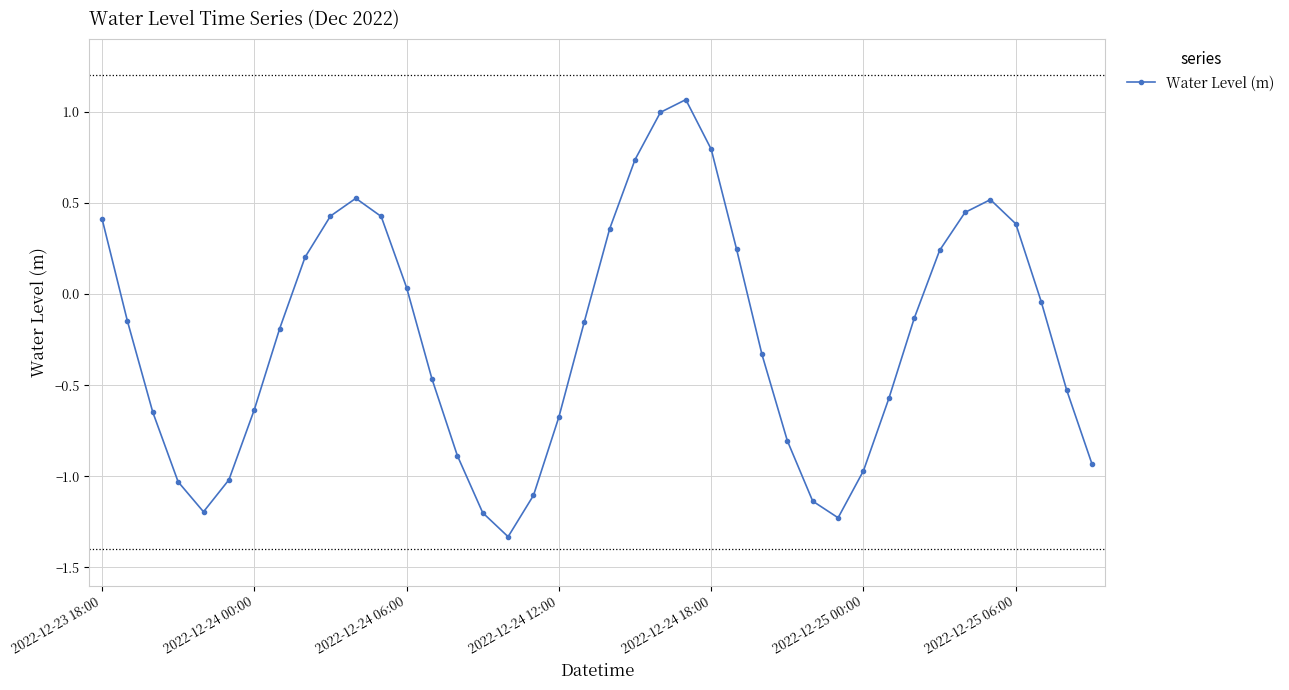

What is the value of the 5th point from the left?

-1.2